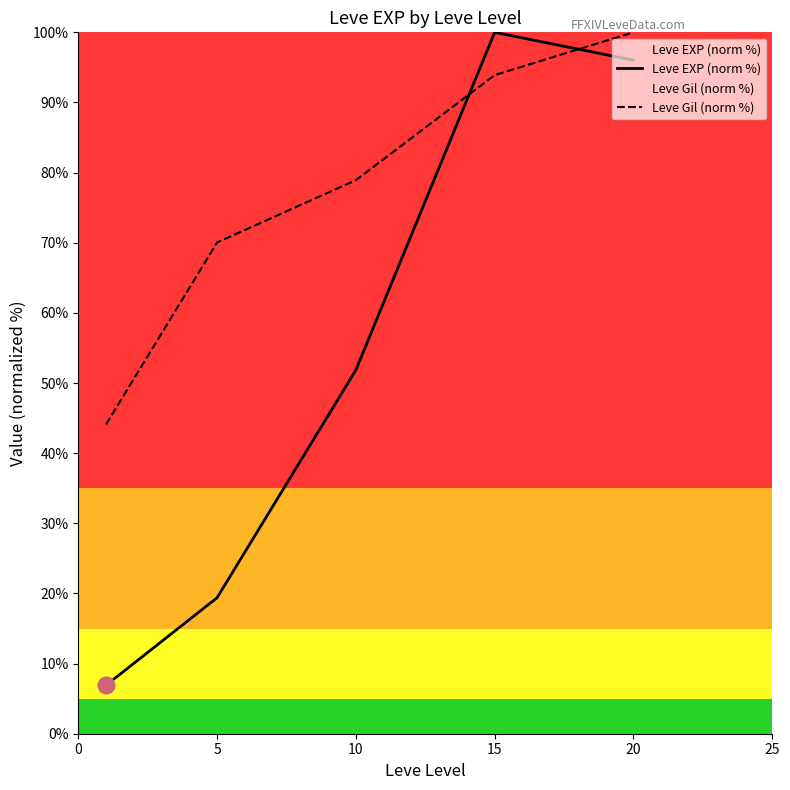

Read the Leve Gil (norm %) value at 0.

44.1